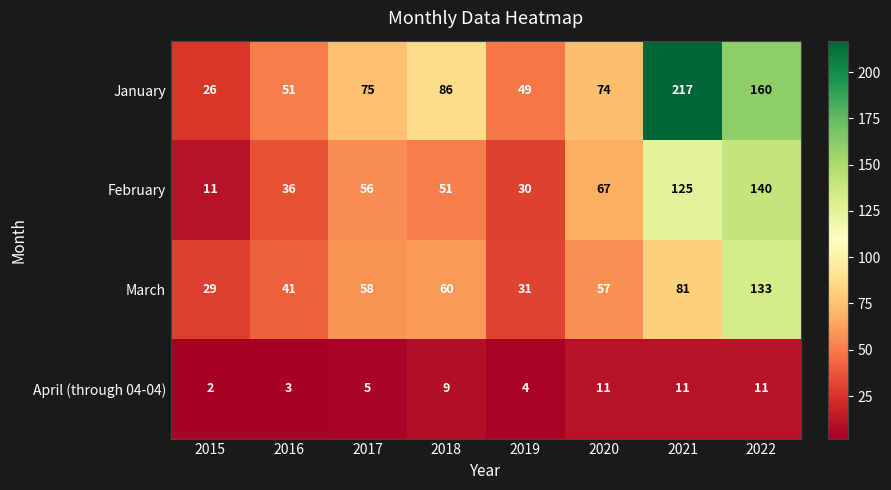

Which category has the lowest value across all series?

2015